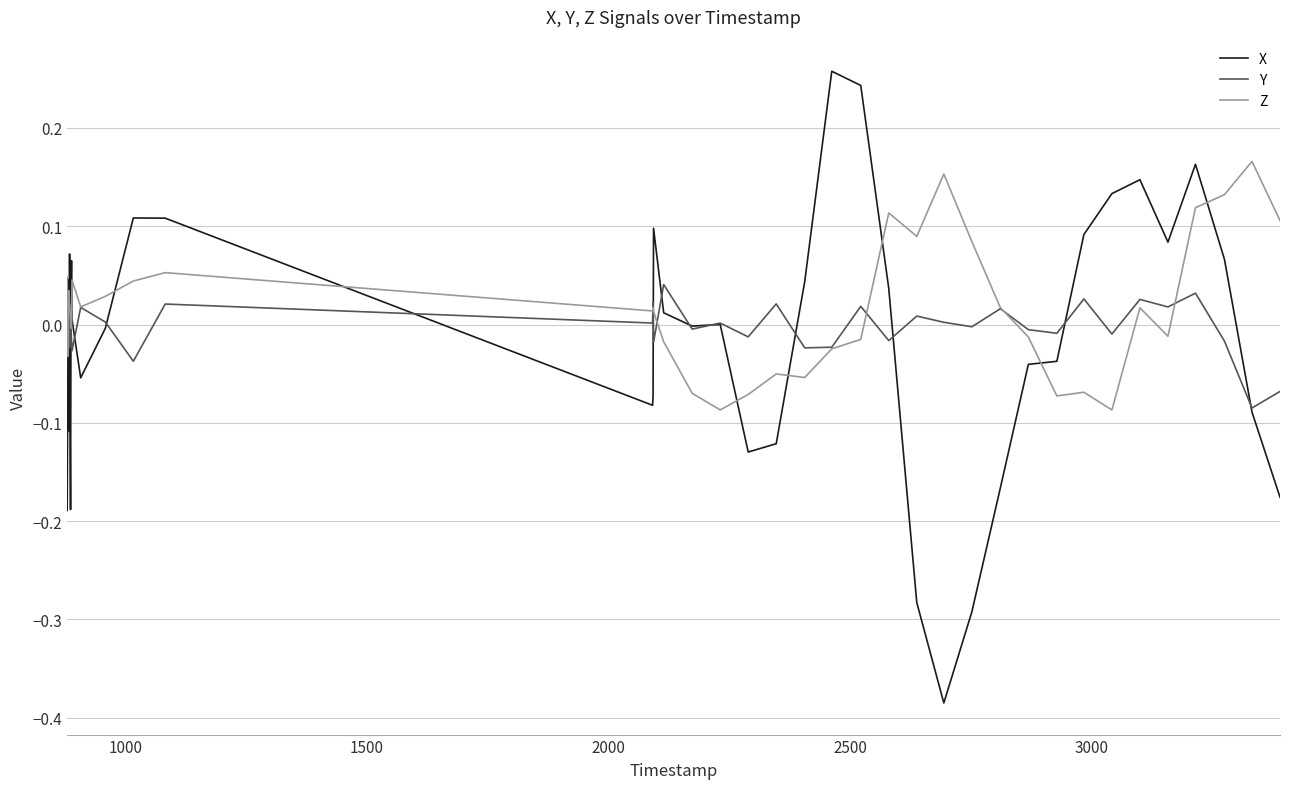

Which series ends up on top after the final intersection of Z and X?

Z